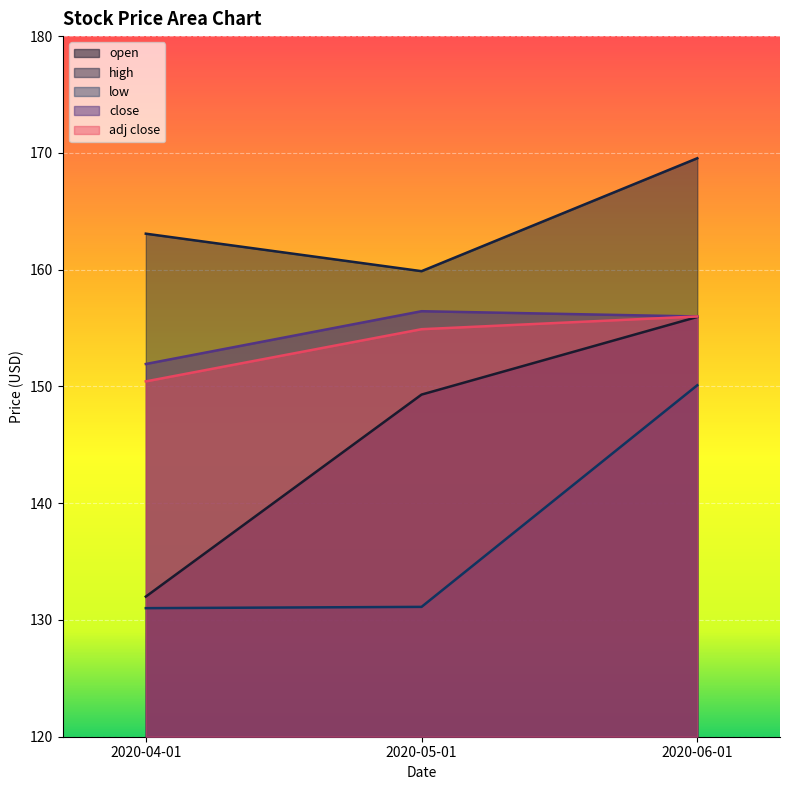

Reading left to right, what are all the values shown in this chart?

open: 132.0	149.3	155.9
high: 163.1	159.9	169.5
low: 131.0	131.1	150.1
close: 151.9	156.4	156.0
adj close: 150.4	154.9	156.0